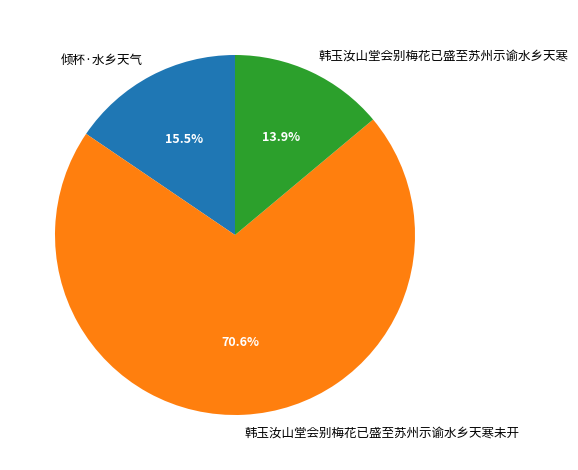

What is the largest slice in the pie chart?

韩玉汝山堂会别梅花已盛至苏州示谕水乡天寒未开